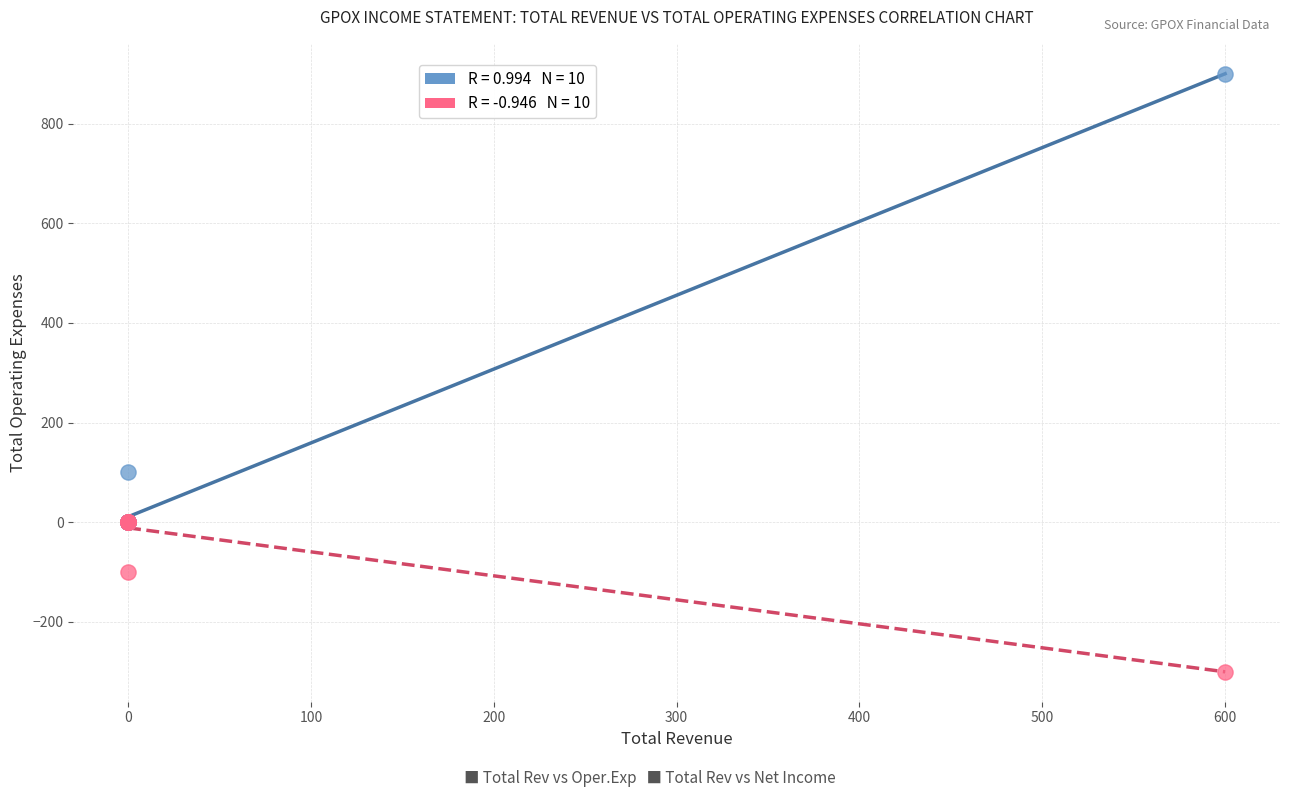

Across all series, what Y value is closest to 300?

100